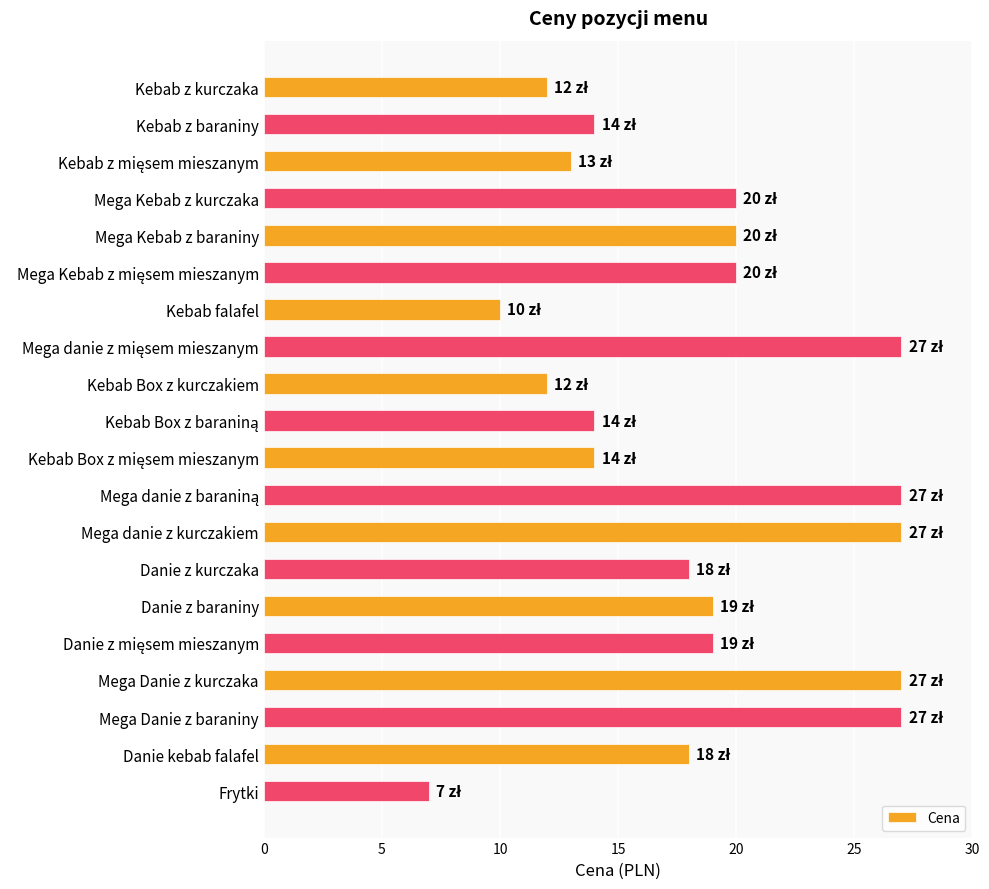

What is the difference between the second highest and minimum values?

20